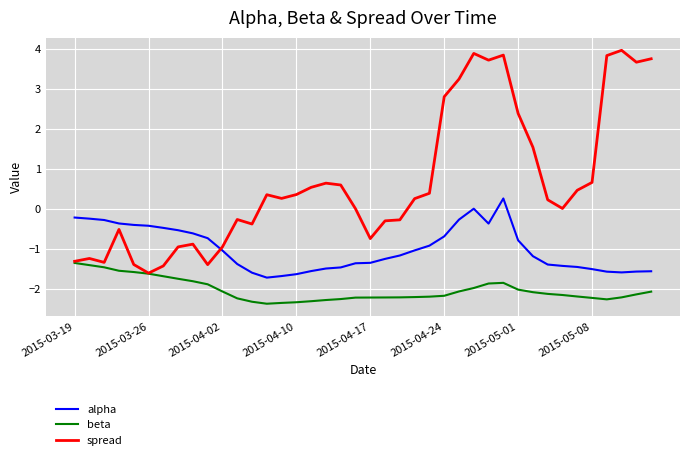

Which series has the largest total across all categories?

spread